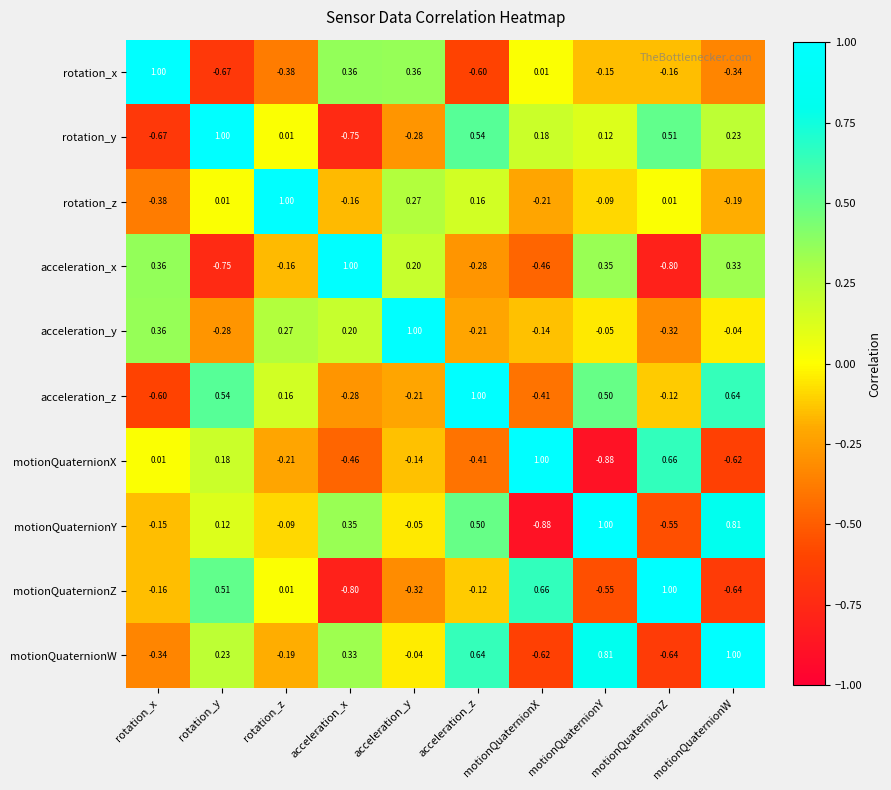

Rank the categories by acceleration_y value from highest to lowest.

acceleration_y, rotation_x, rotation_z, acceleration_x, motionQuaternionW, motionQuaternionY, motionQuaternionX, acceleration_z, rotation_y, motionQuaternionZ